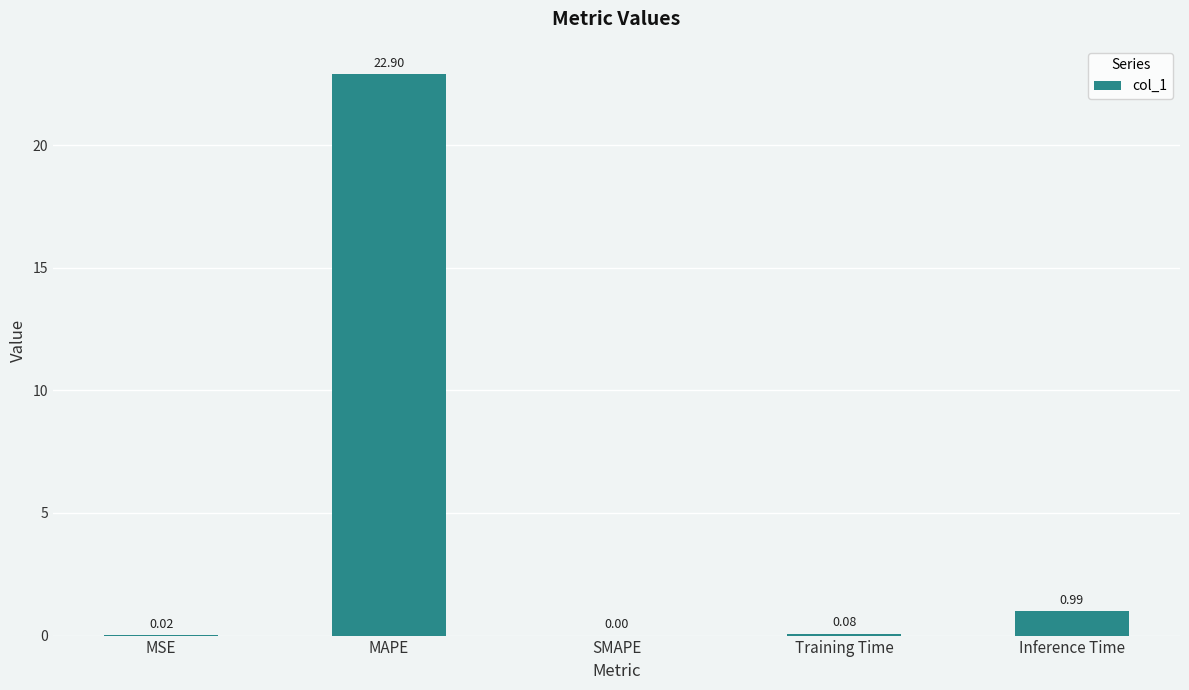

What is the sum of all values?

24.0